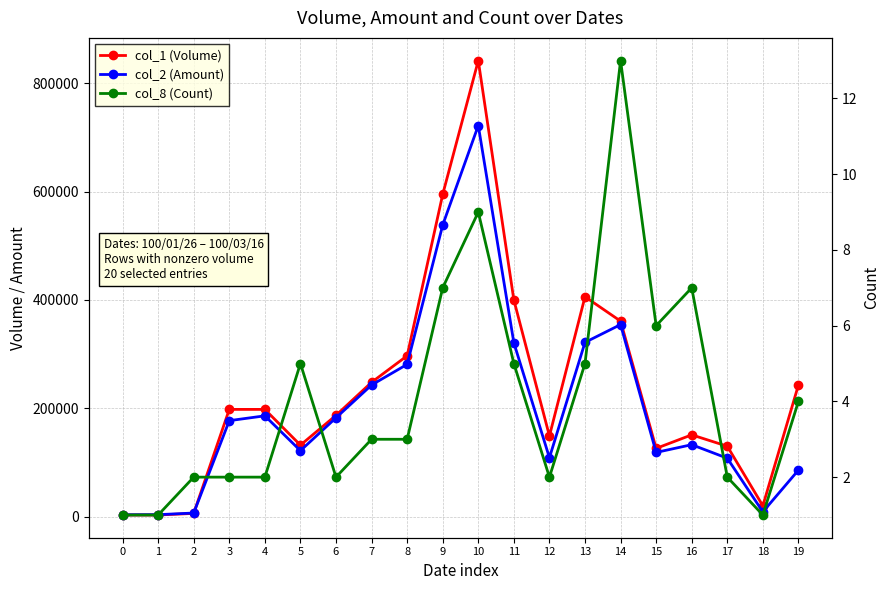

Rank the series at 2 from lowest to highest value.

col_8 (Count), col_1 (Volume), col_2 (Amount)